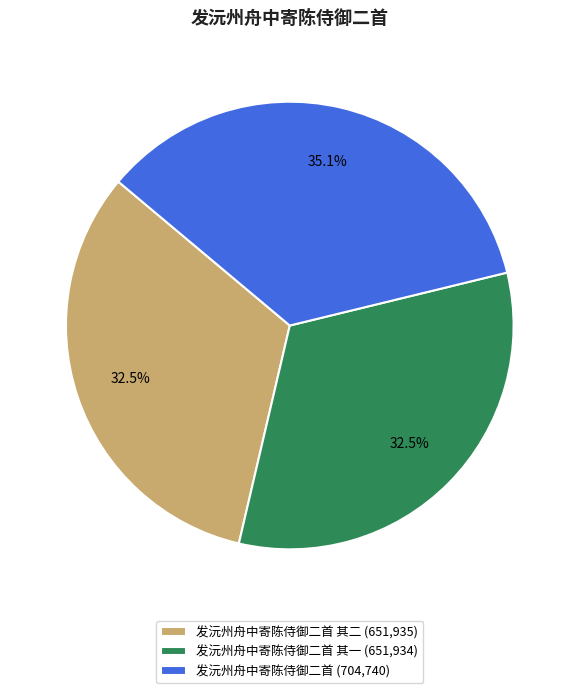

To the nearest percent, what is the average slice percentage?

33%